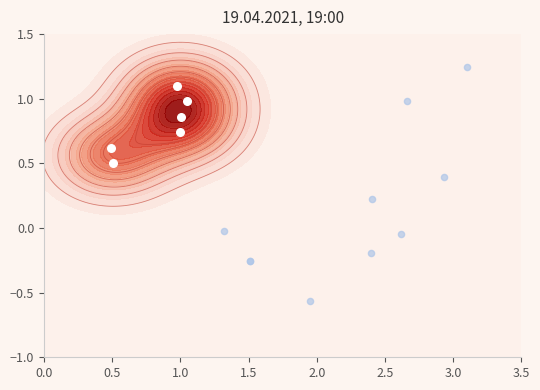

How many data points are less than 0?

6